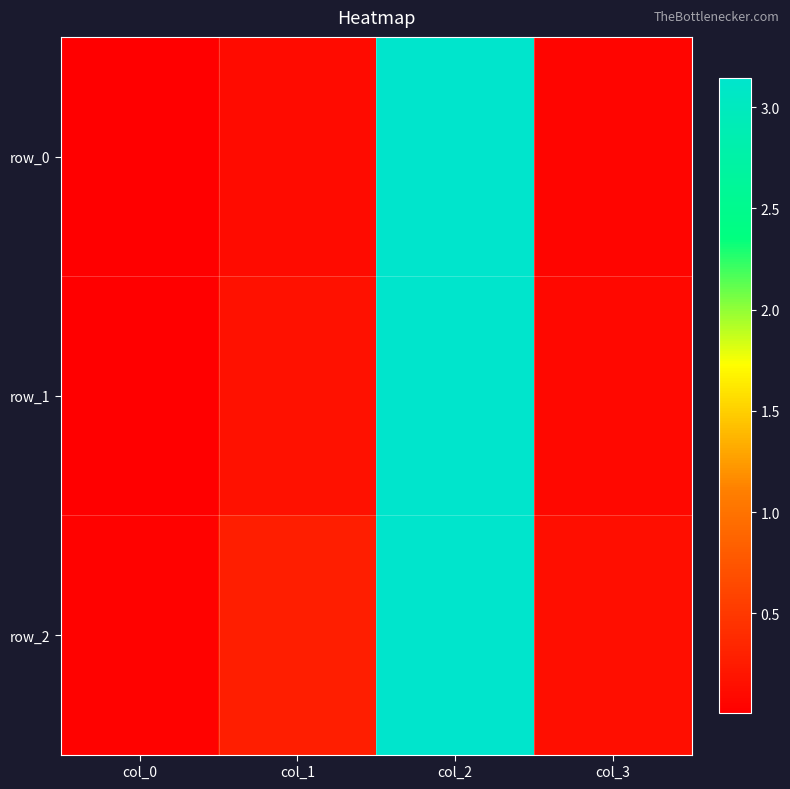

Which series changed the most between col_0 and col_3?

row_2